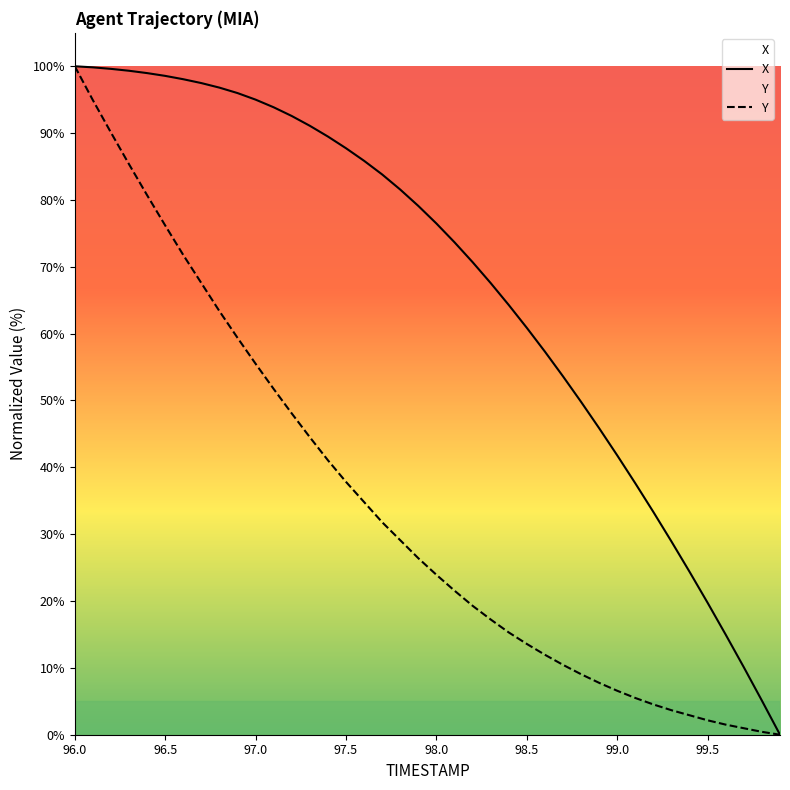

Rank the series at 97.7 from lowest to highest value.

Y, X